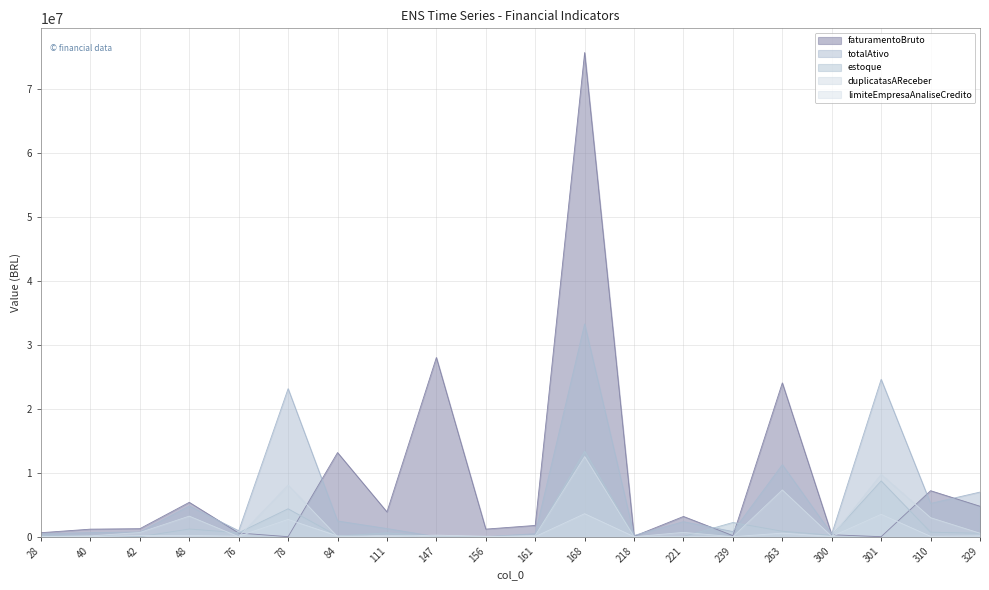

True or false: limiteEmpresaAnaliseCredito has more than 1 points higher than both neighbors.

True